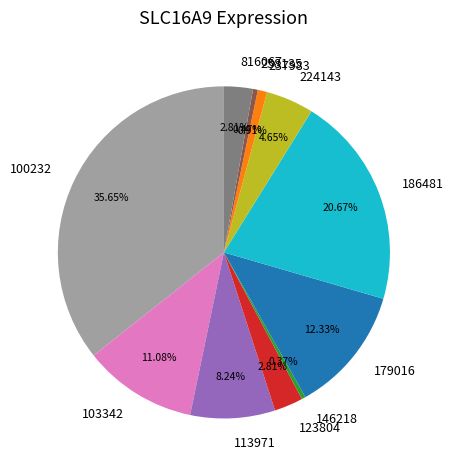

Does any single category account for the majority?

No